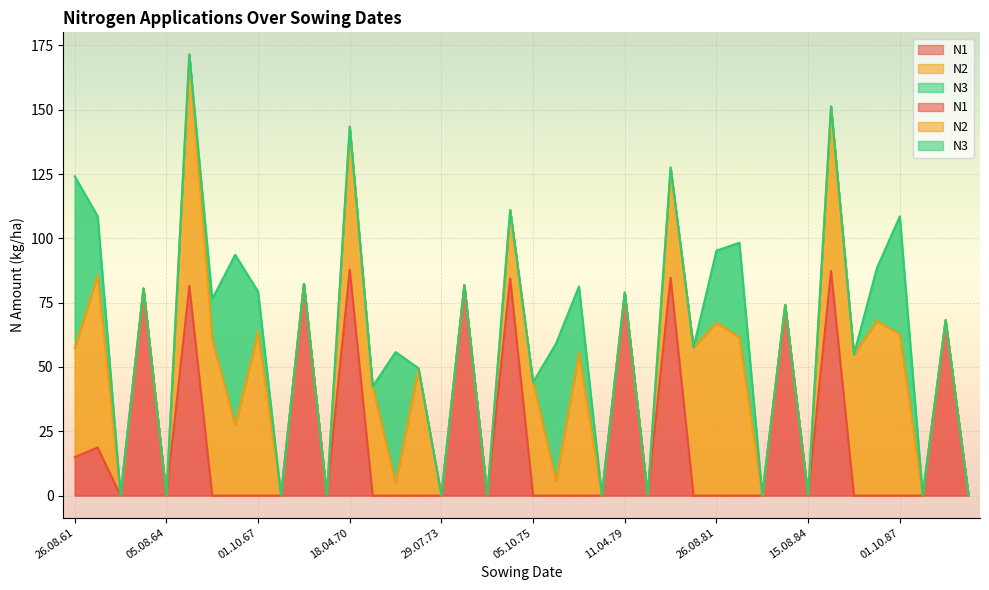

What are all the series names shown in the legend?

N1, N2, N3